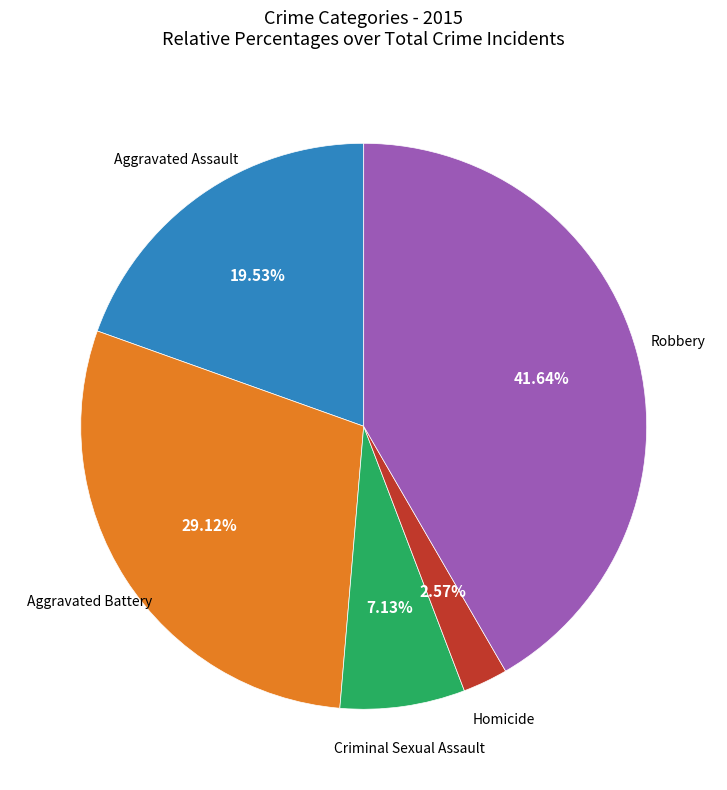

Is there a majority slice in this chart?

No